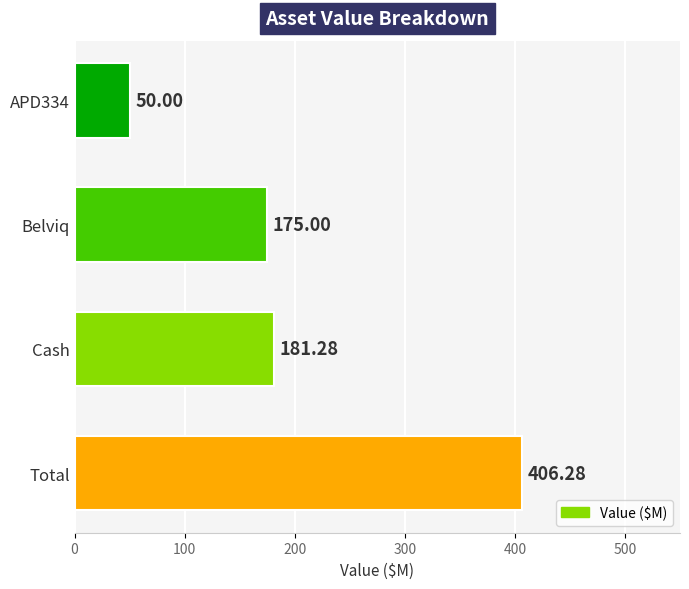

List the labels in order of value, largest first.

Total, Cash, Belviq, APD334